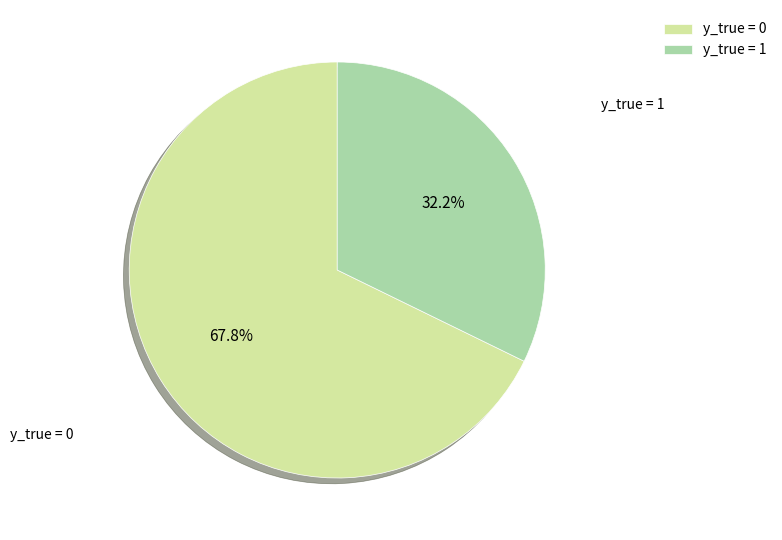

To the nearest percent, what is the combined percentage of y_true = 1 and y_true = 0?

100%